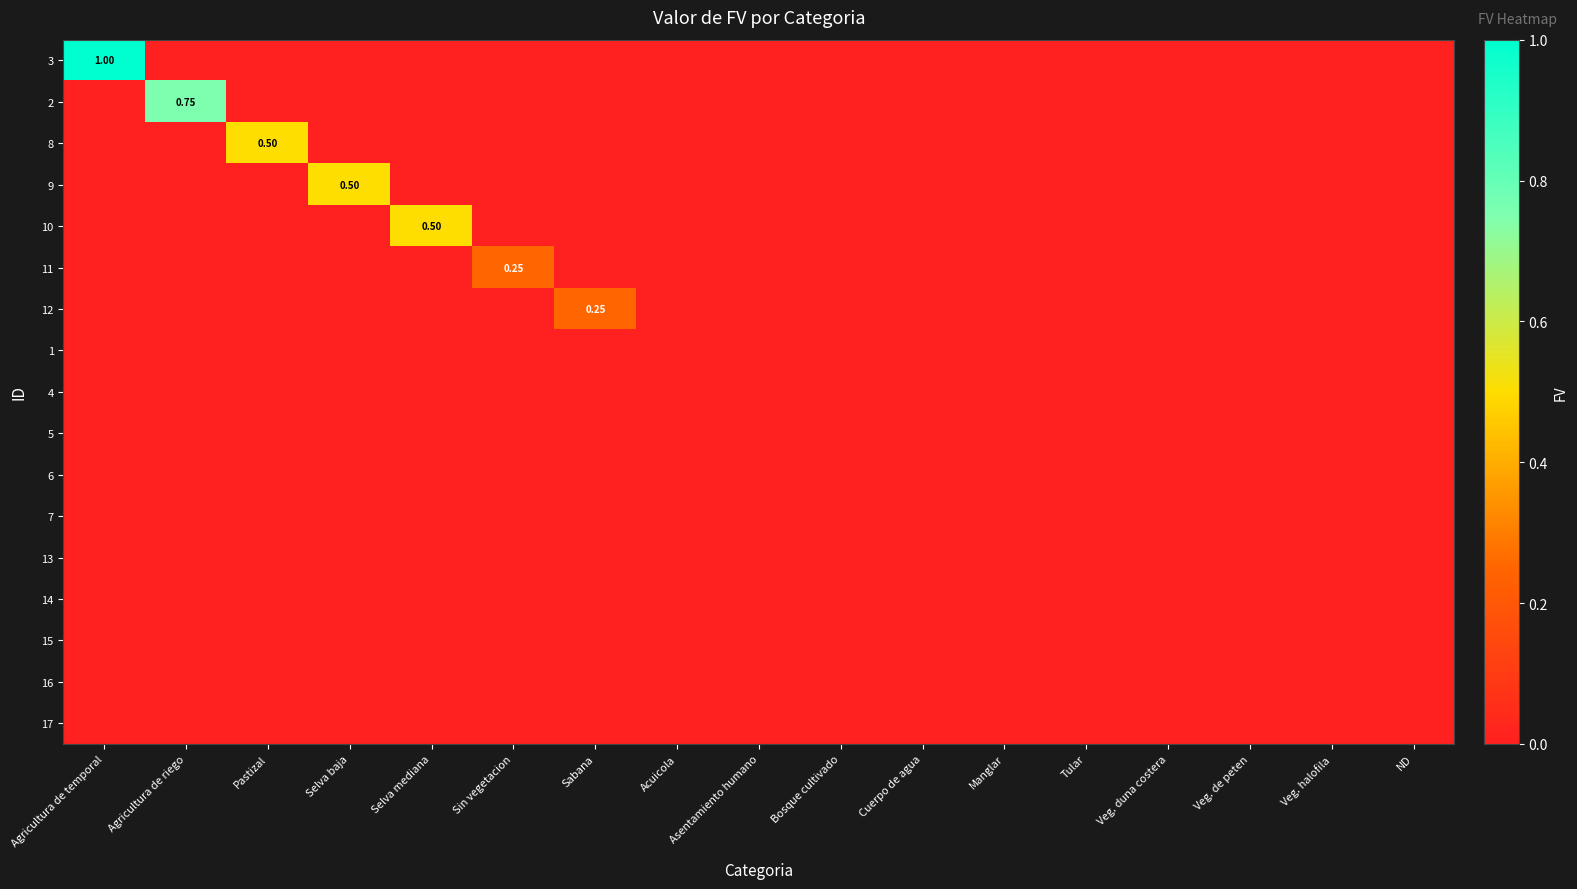

The value of 11 at Tular is 0.0. True or false?

True